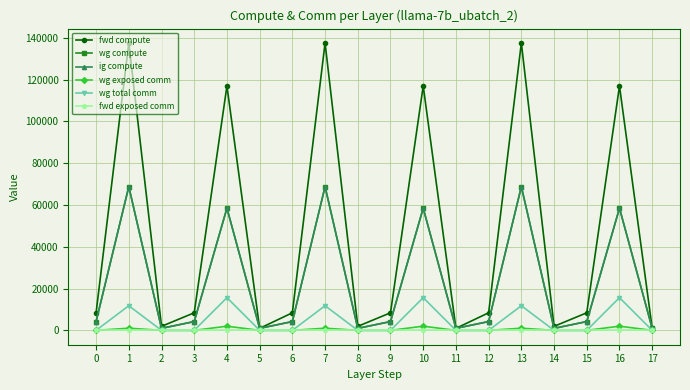

Does the chart have visible grid lines?

Yes